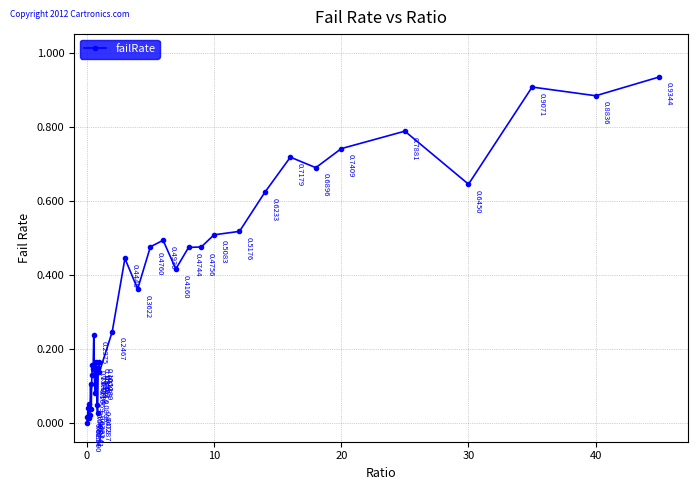

What is the average value?

0.3